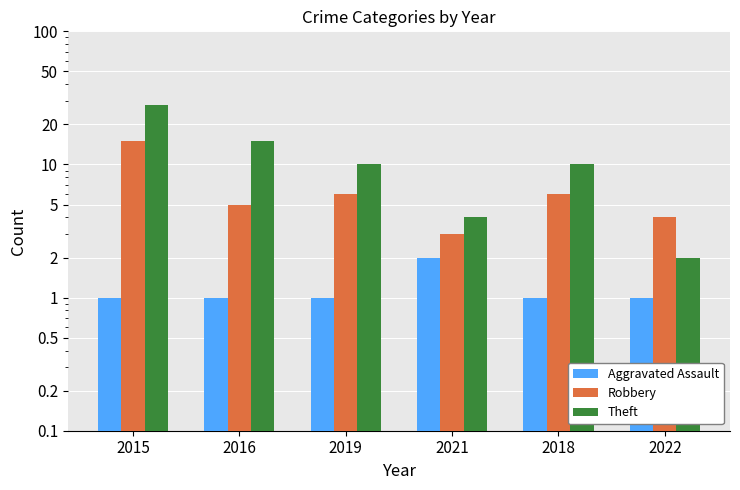

Reading right to left, what are all the values shown in this chart?

Aggravated Assault: 2022=1	2018=1	2021=2	2019=1	2016=1	2015=1
Robbery: 2022=4	2018=6	2021=3	2019=6	2016=5	2015=15
Theft: 2022=2	2018=10	2021=4	2019=10	2016=15	2015=28